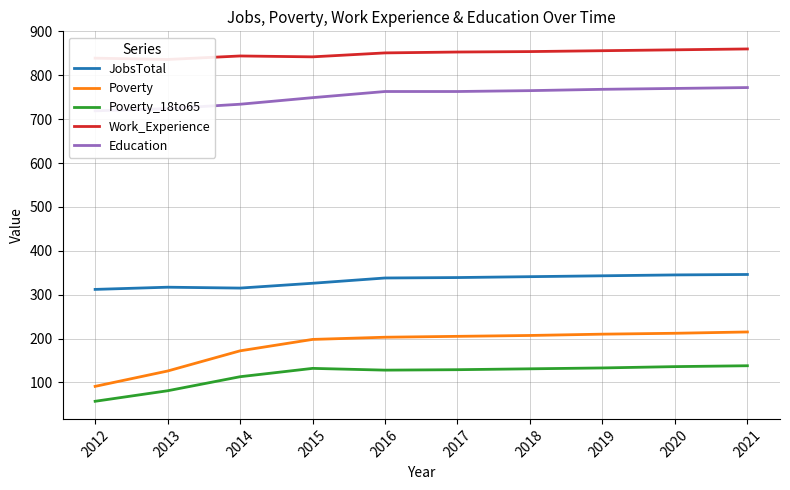

Which series has the widest spread of values?

Poverty